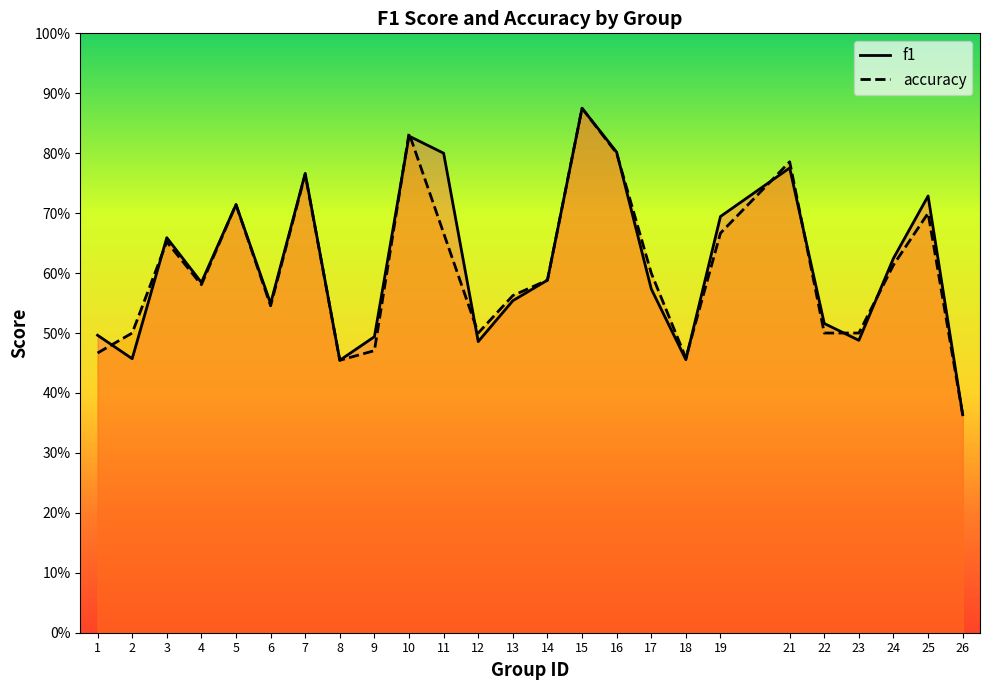

Count the f1 values in the range 0 to 1.

25